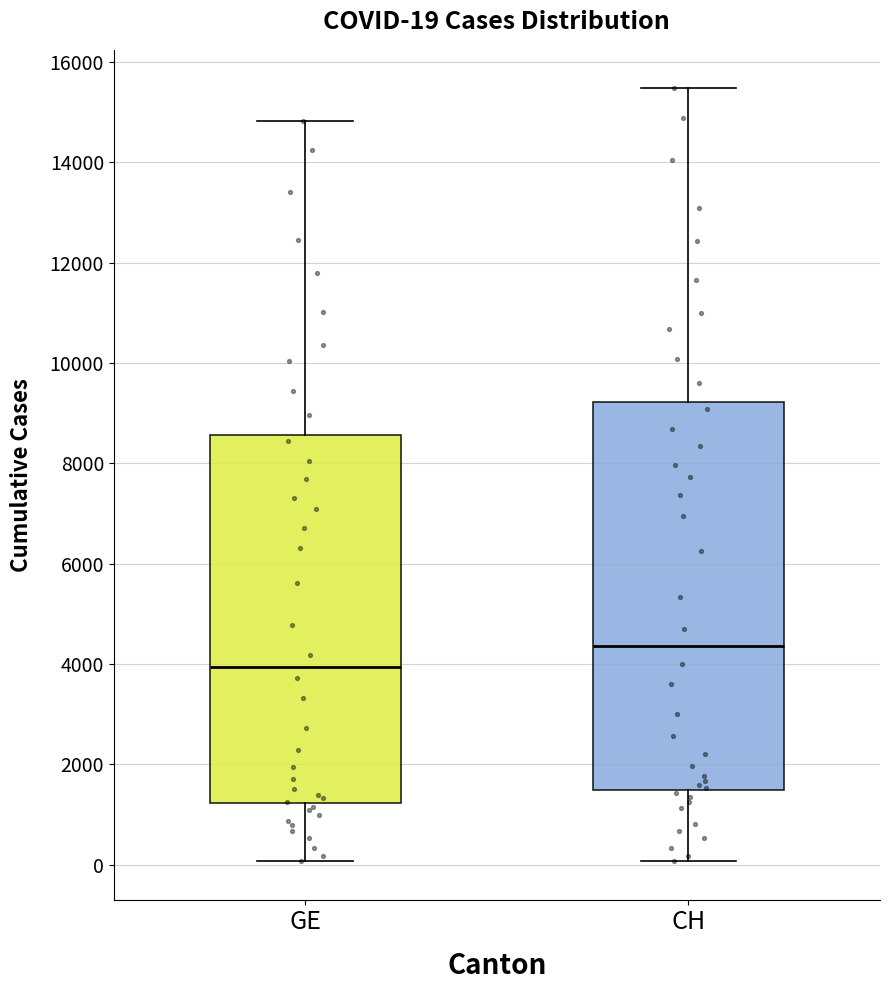

Comparing the boxes themselves (not the whiskers), which one is the tallest?

CH